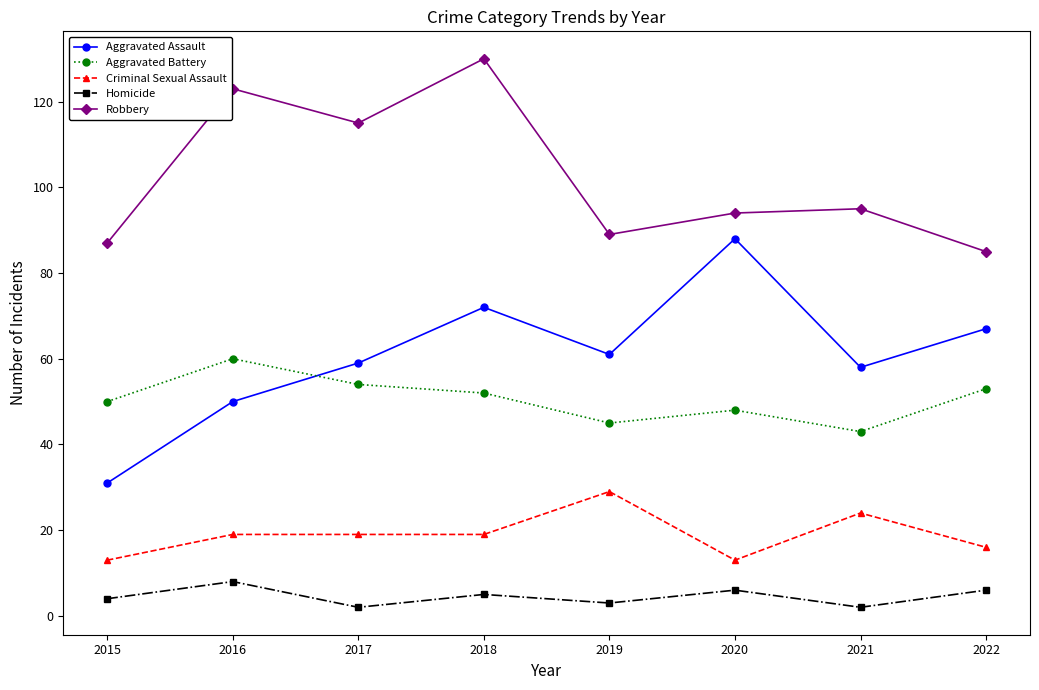

Which series has the widest spread of values?

Aggravated Assault